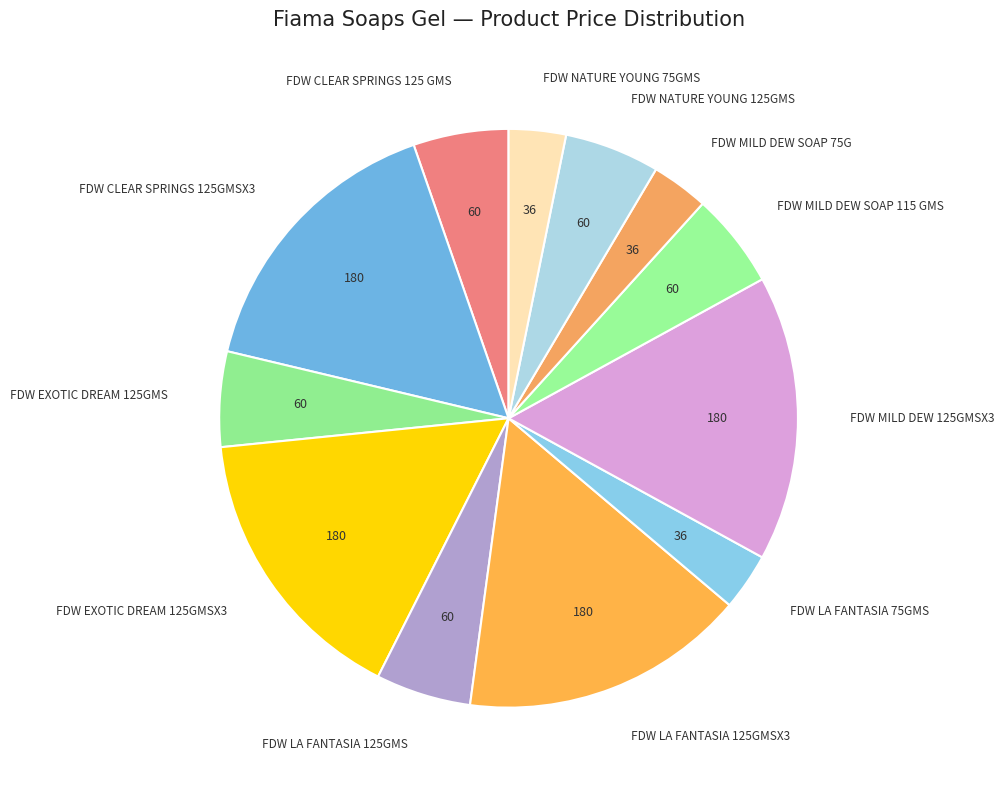

Does any single category account for the majority?

No